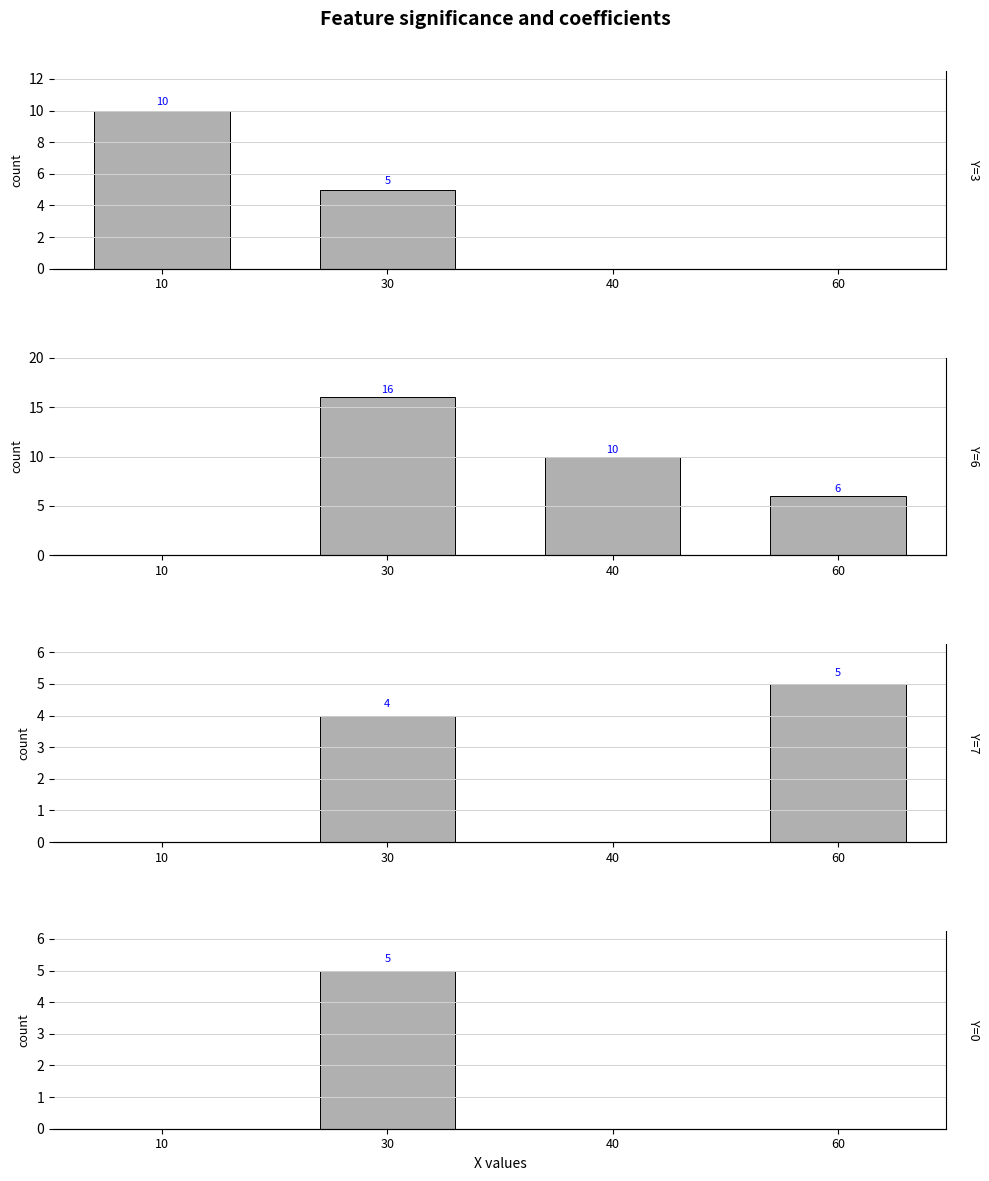

Count the Y=6 values in the range 6 to 16.

3